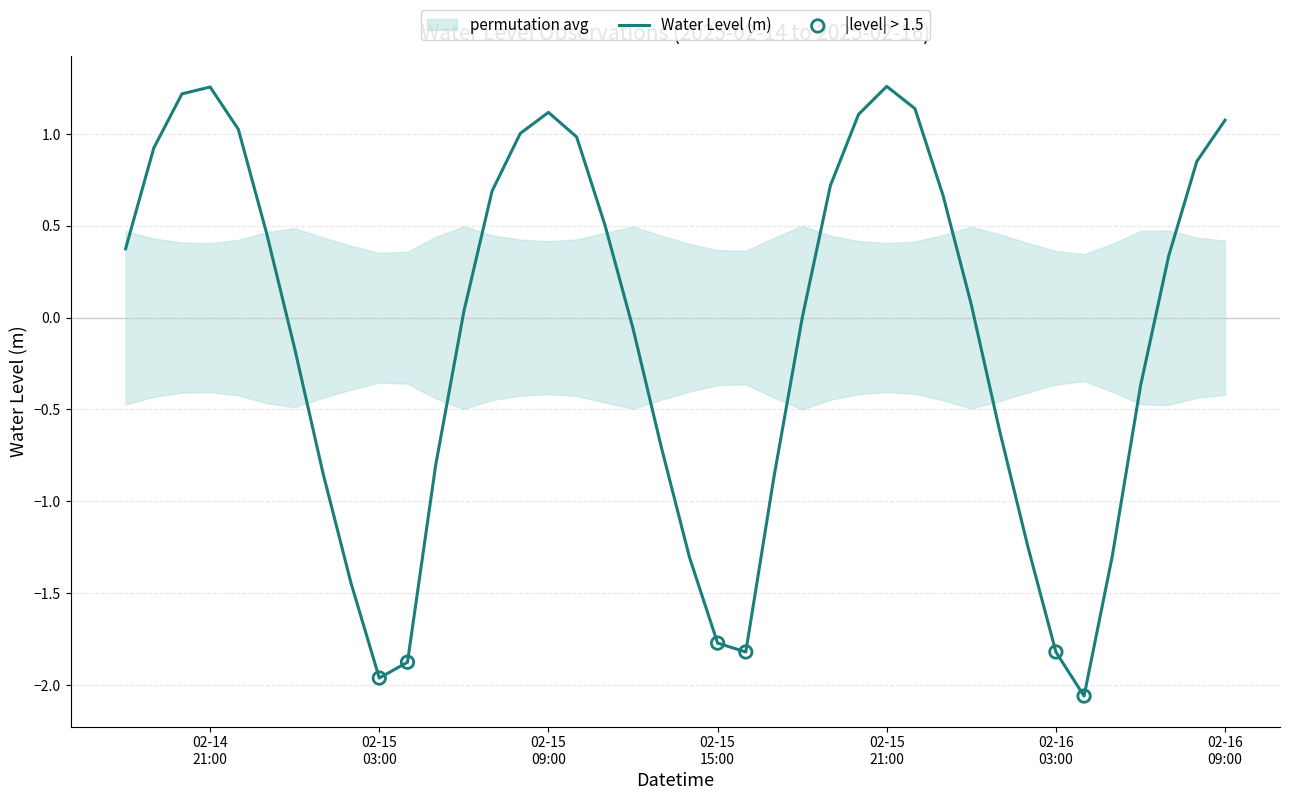

Which has a higher value, 2025-02-15 06:00:00 or 2025-02-15 14:00:00?

2025-02-15 06:00:00